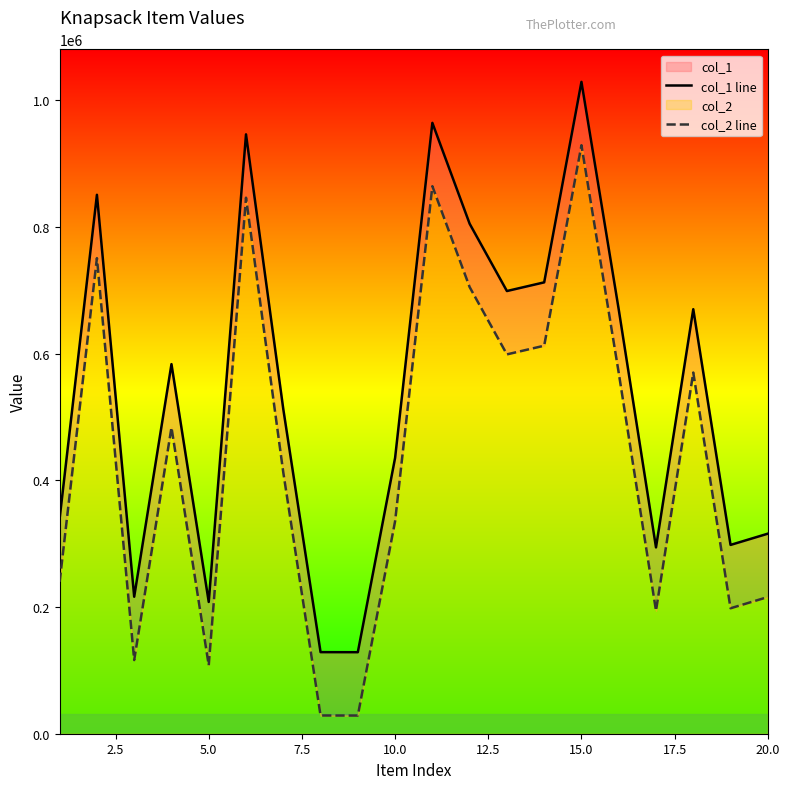

True or false: col_2 line and col_1 line intersect in this chart.

False